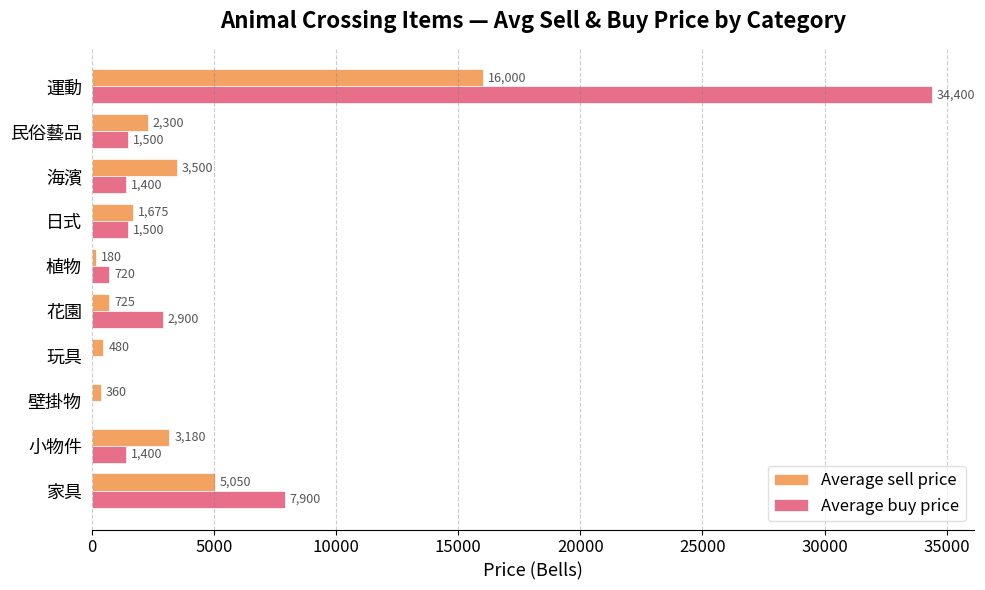

What is the maximum value for Average sell price?

16000